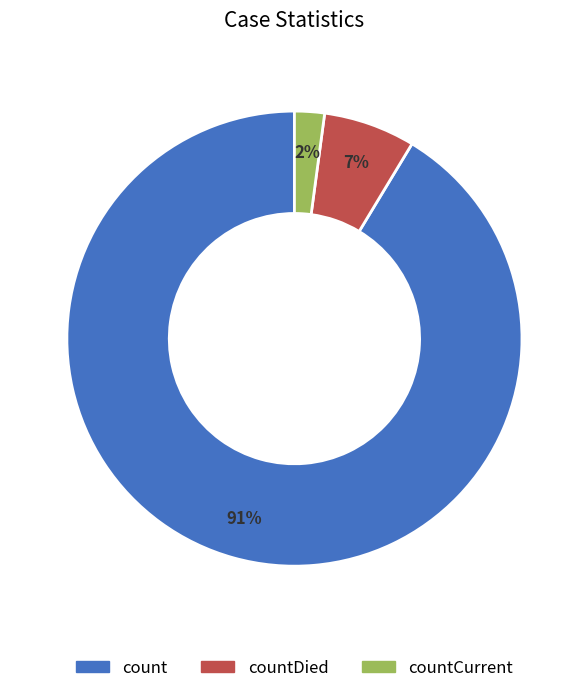

Does any single category account for the majority?

Yes